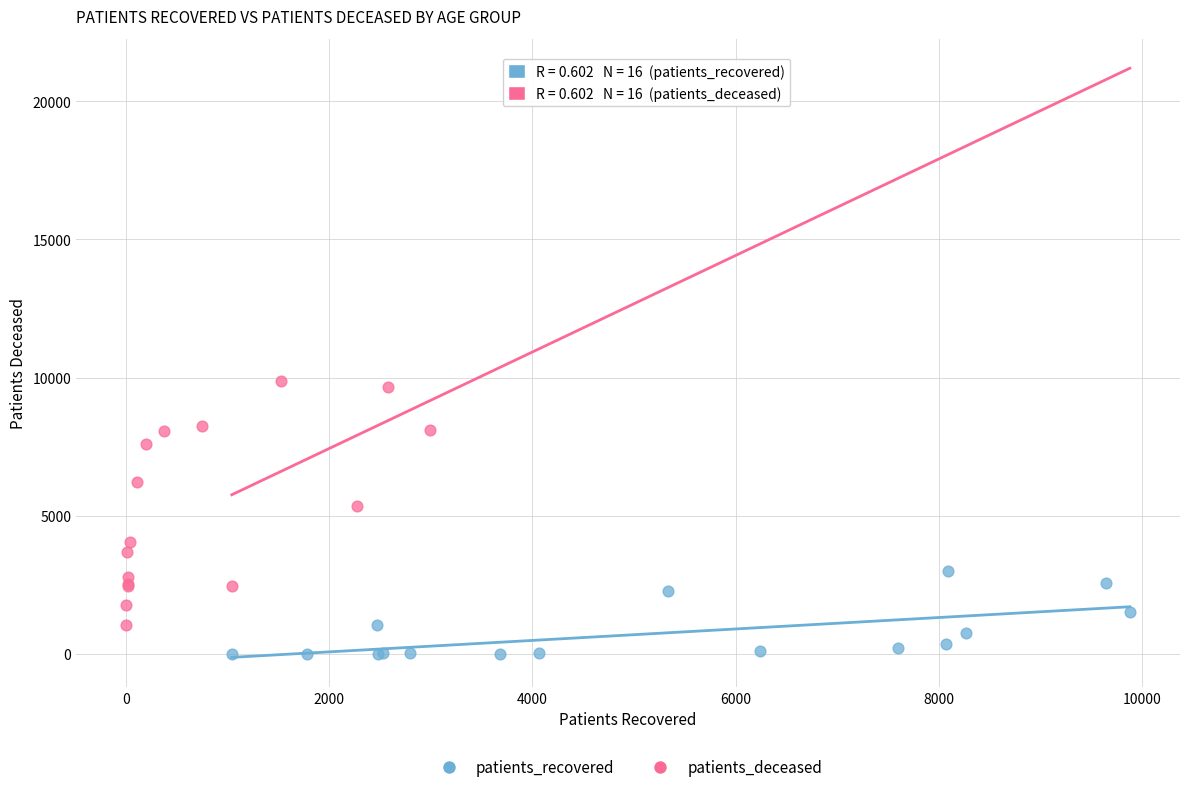

Which series reaches the maximum Y coordinate?

patients_deceased